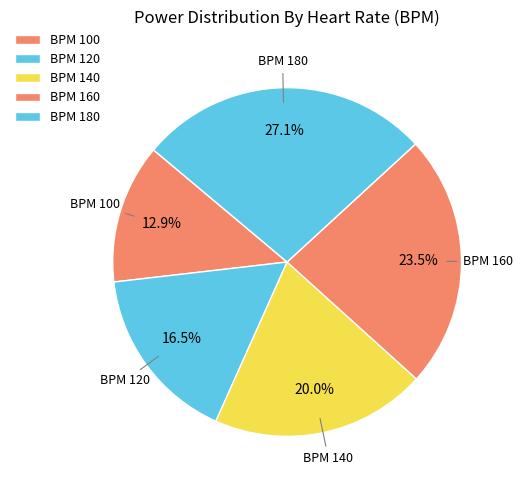

How many slices are in this pie chart?

5